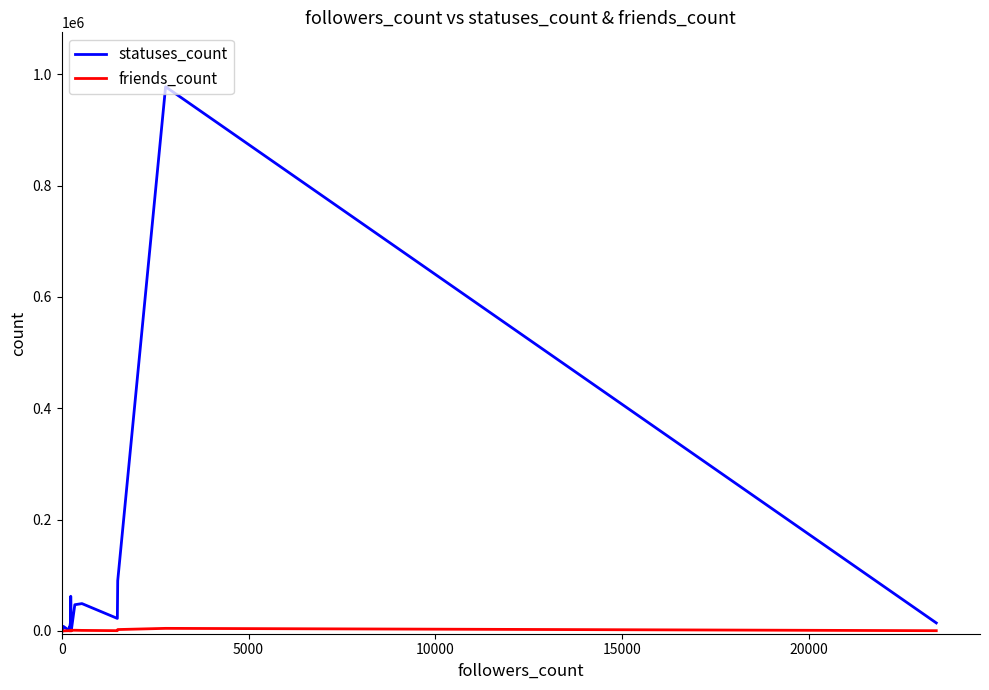

List the series in order of their overall mean, lowest first.

friends_count, statuses_count